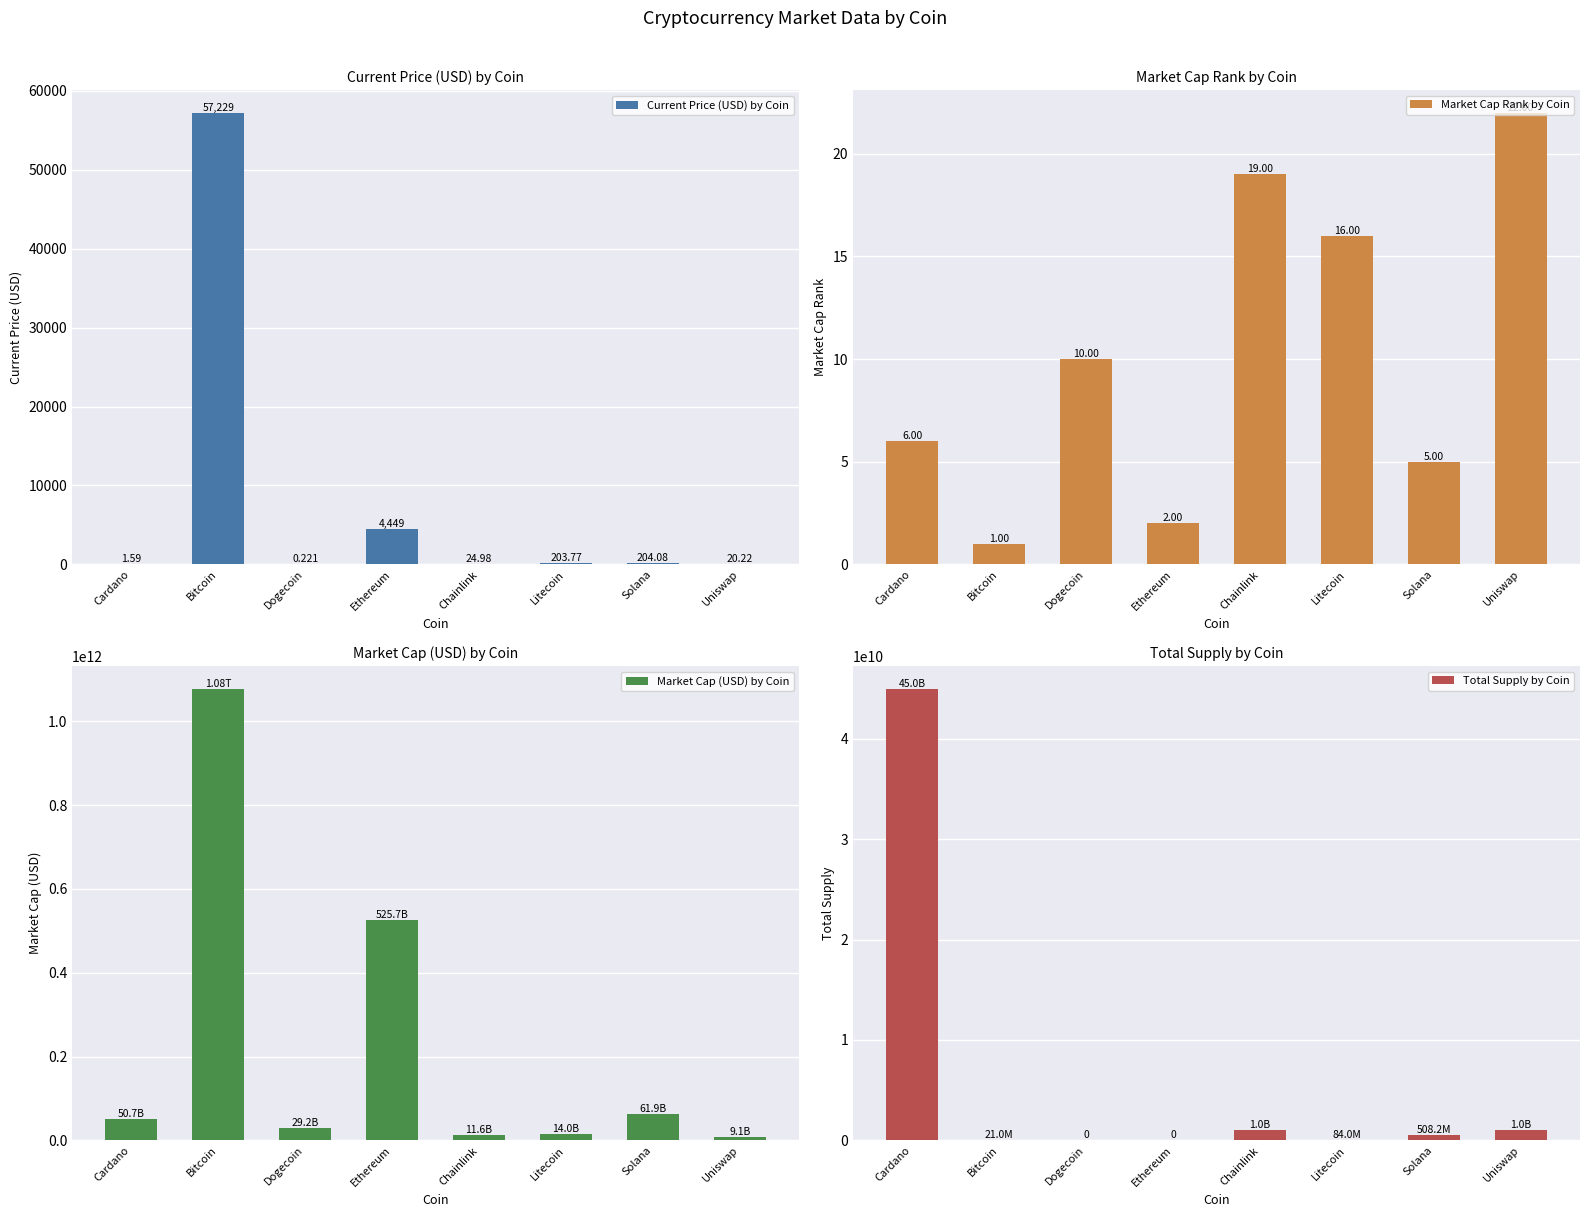

Which series changed the most between Chainlink and Uniswap?

Market Cap (USD) by Coin